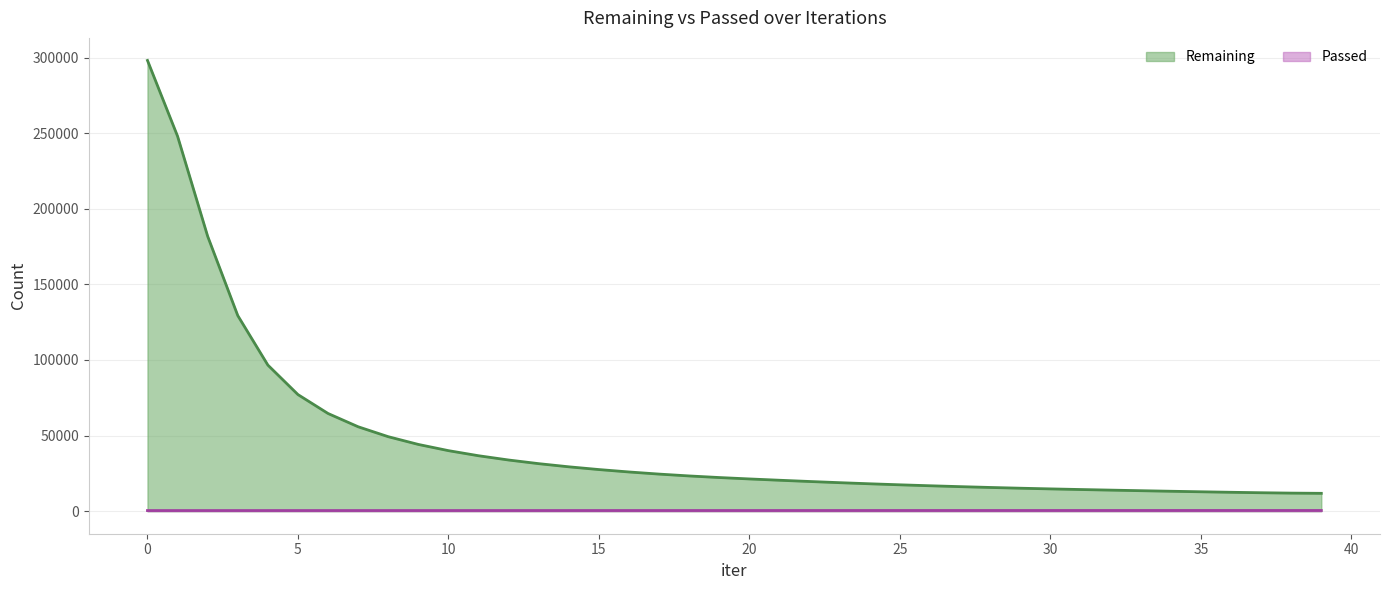

The value at 18 is 448. True or false?

True